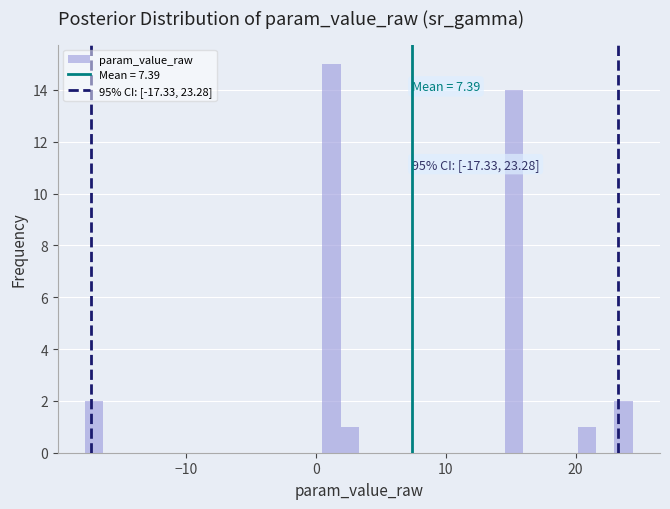

Read against the x-axis, roughly where is the centre of the tallest bar?

1